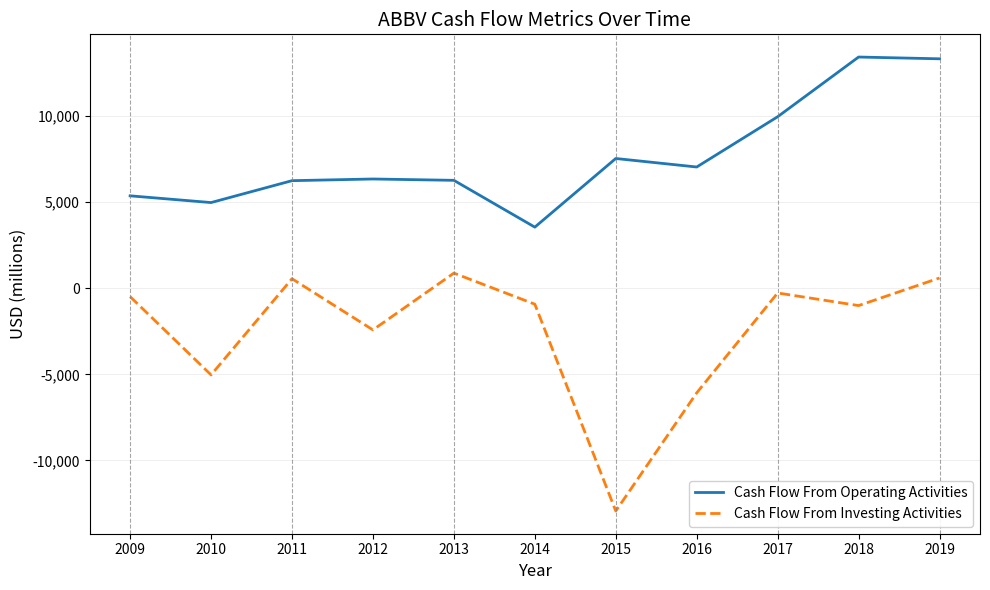

Rank the series by their average value, from lowest to highest.

Cash Flow From Investing Activities, Cash Flow From Operating Activities